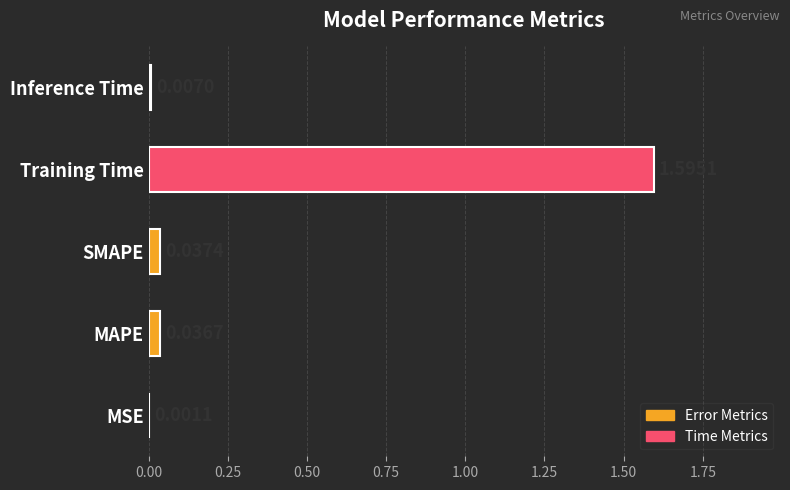

What is the sum of all values?

1.7